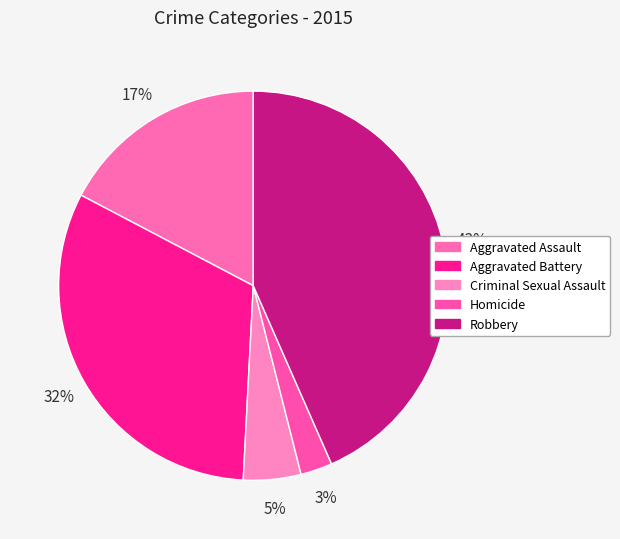

Does Aggravated Assault account for over 50% of the chart?

No